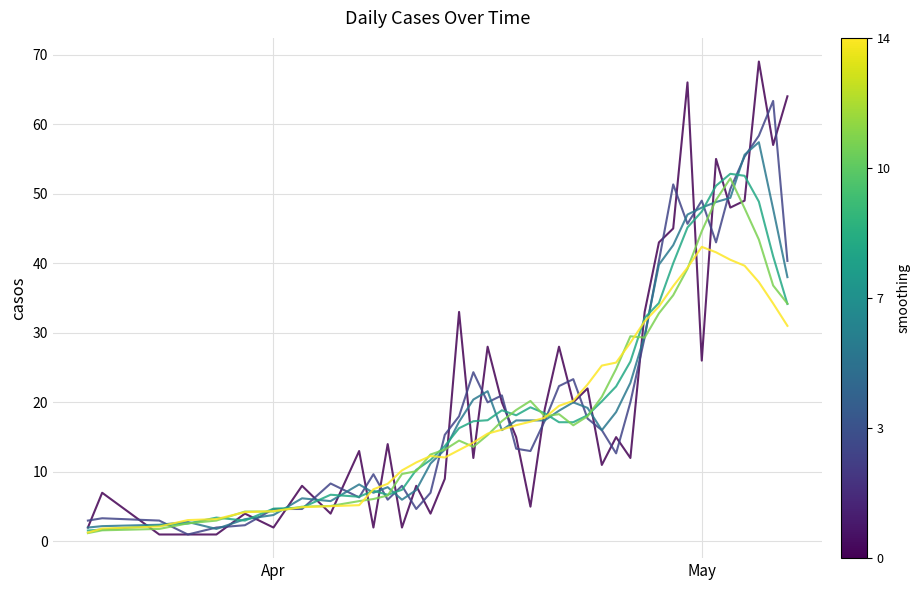

What is the maximum value shown in the chart?

69.0